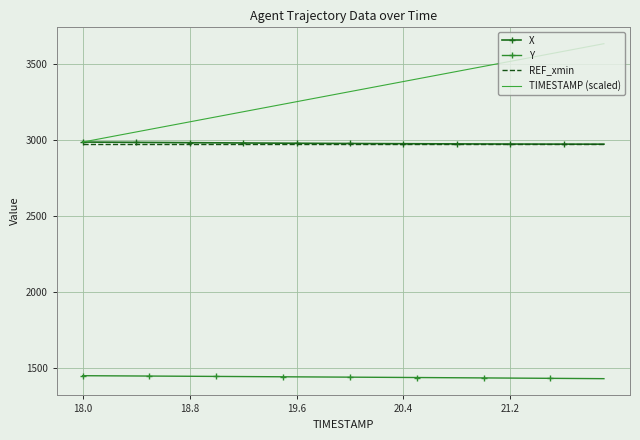

True or false: Y and X intersect in this chart.

False